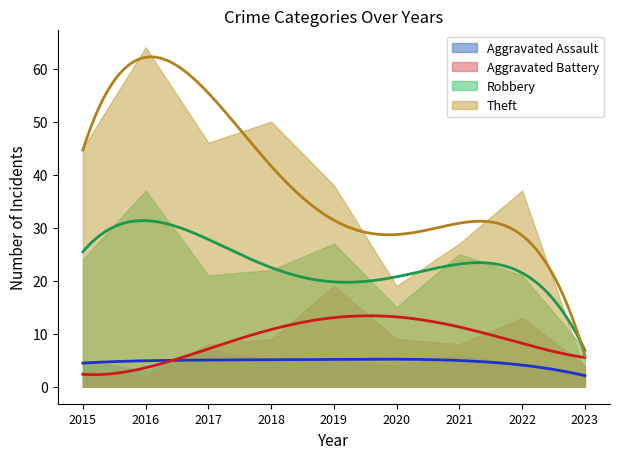

True or false: Aggravated Assault and Robbery cross at least once.

False